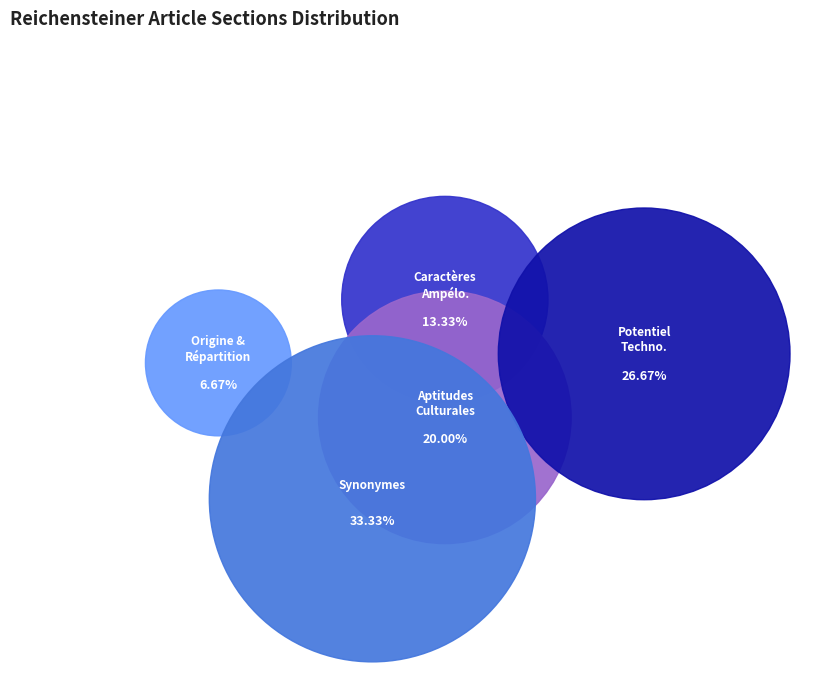

To the nearest percent, what is the combined percentage of Origine et répartition géographique and Caractères ampélographiques?

20%